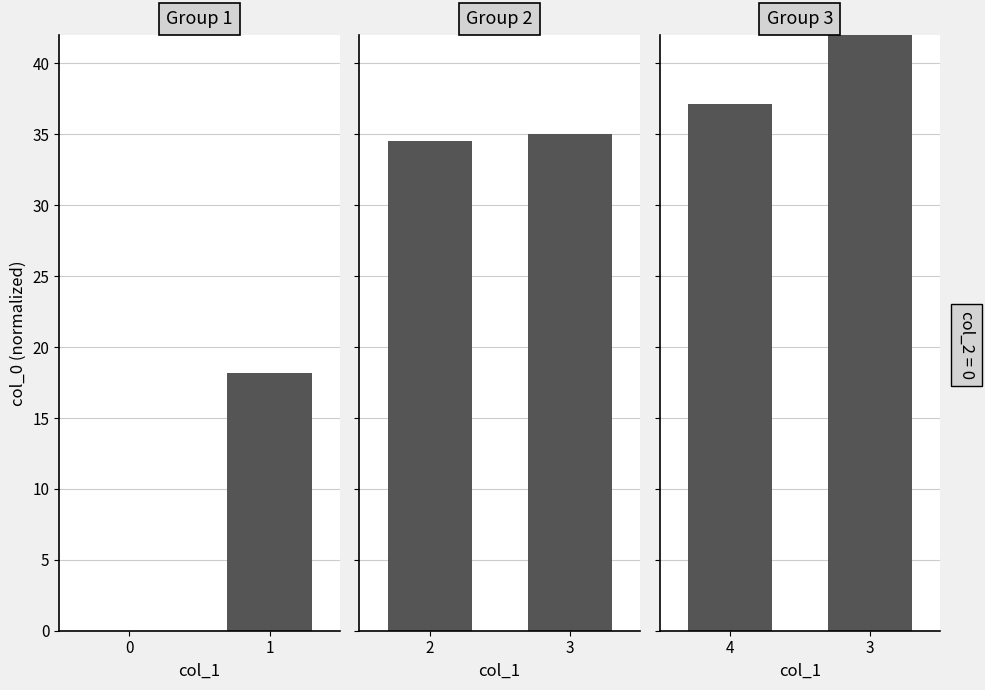

Count the number of data series in this chart.

3